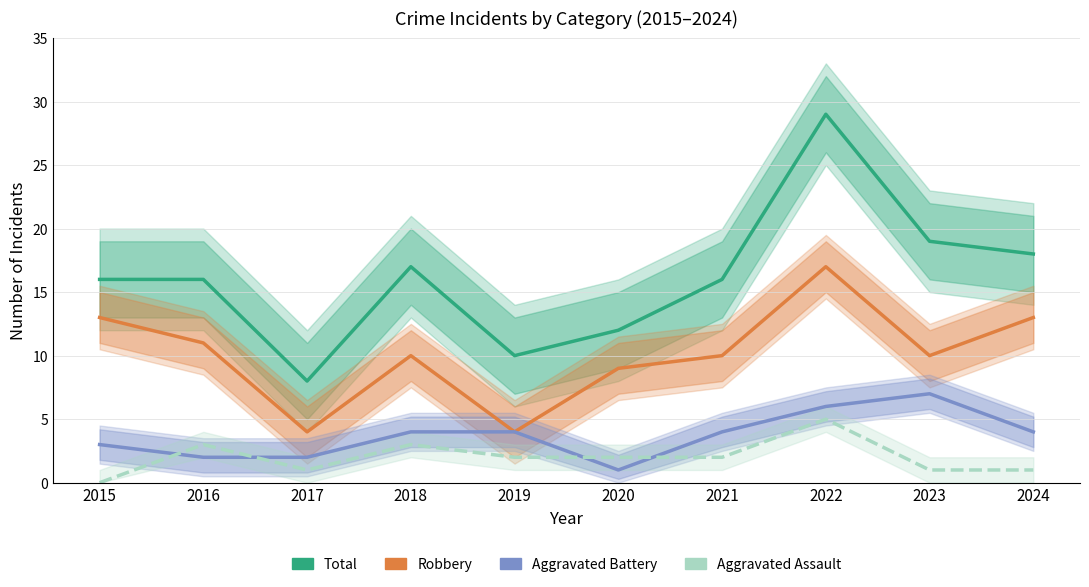

What value does the Aggravated Battery series have at 2020?

1